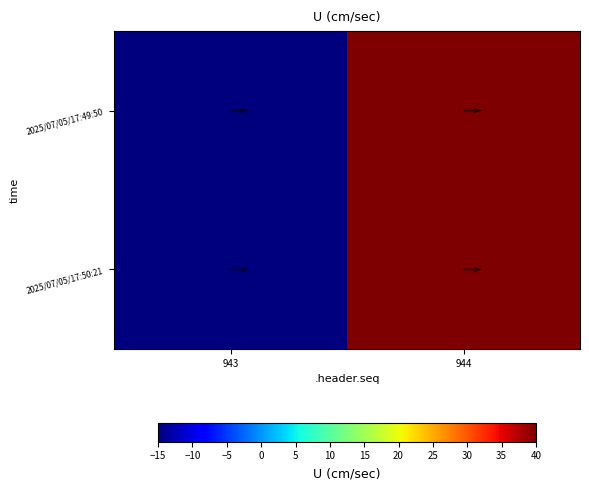

What is the sum of all 2025/07/05/17:50:21 values?

25